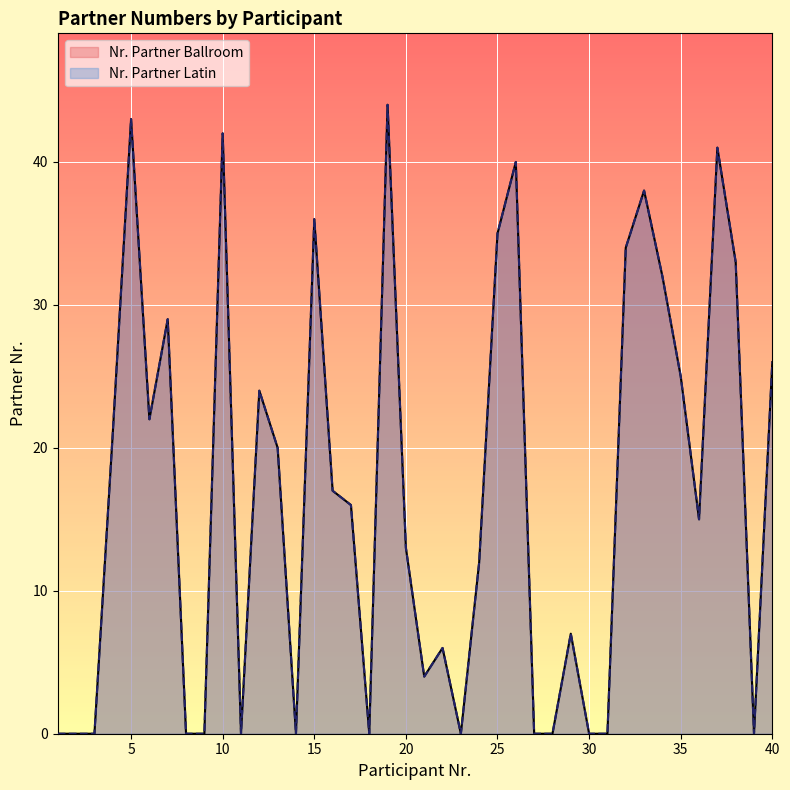

What is the difference between the second highest and second lowest values in the Nr. Partner Latin series?

43